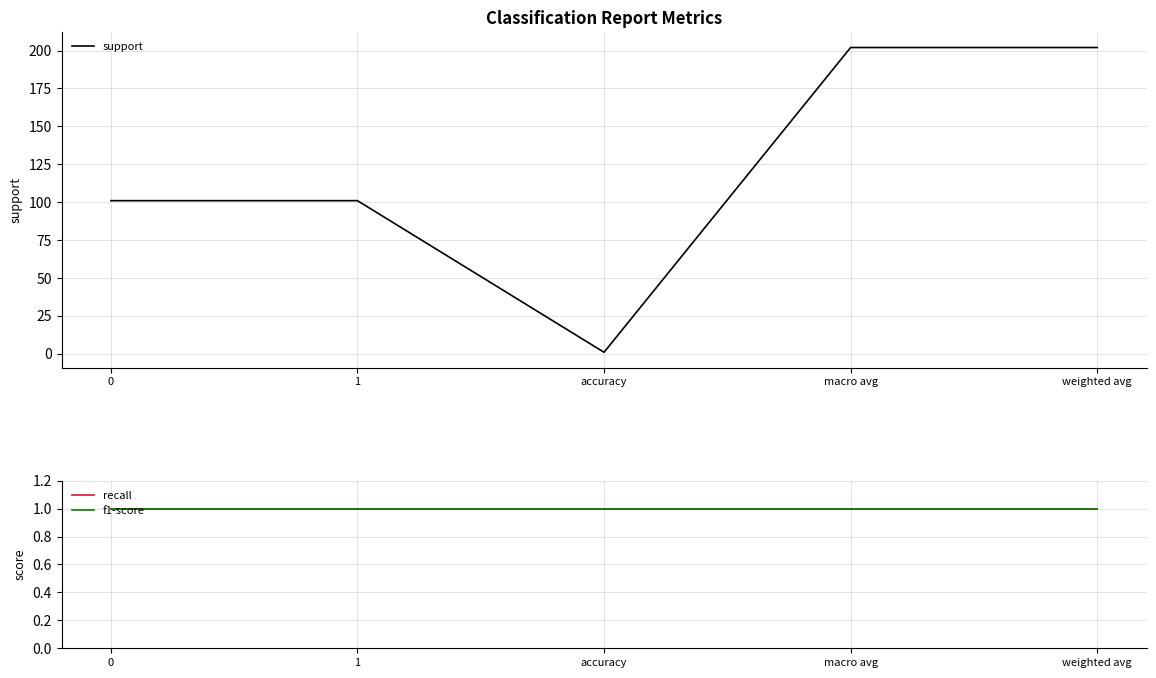

What is the total value across all series at 1?

103